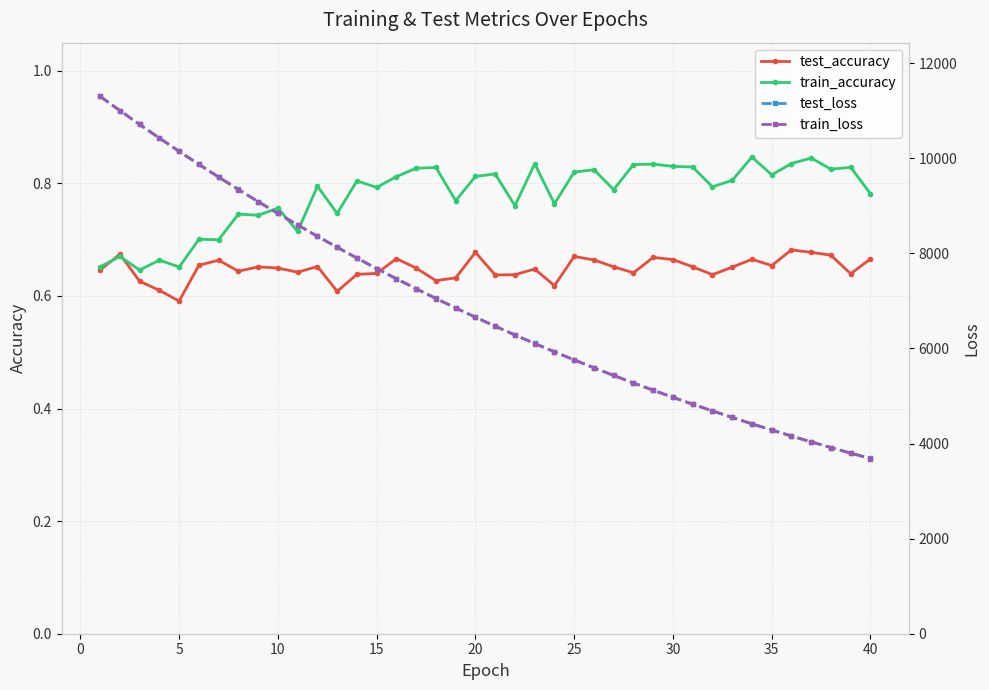

Count the test_accuracy values in the range 0 to 1.

40